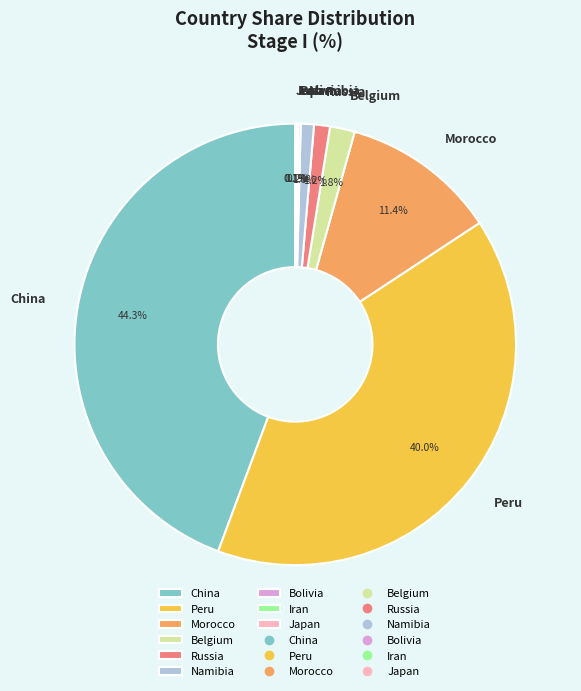

Is Morocco the majority of the pie?

No